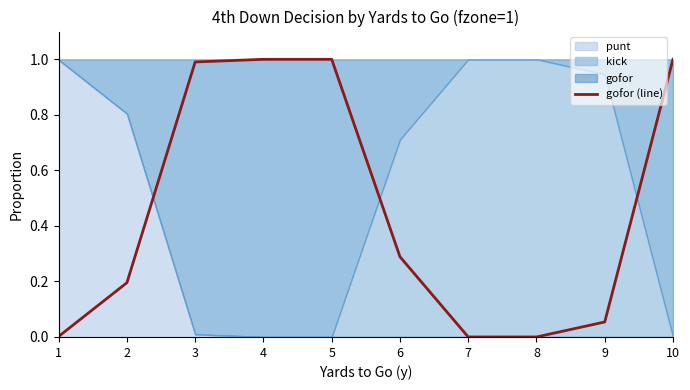

What is the difference between the values at 9 and 1?

0.1